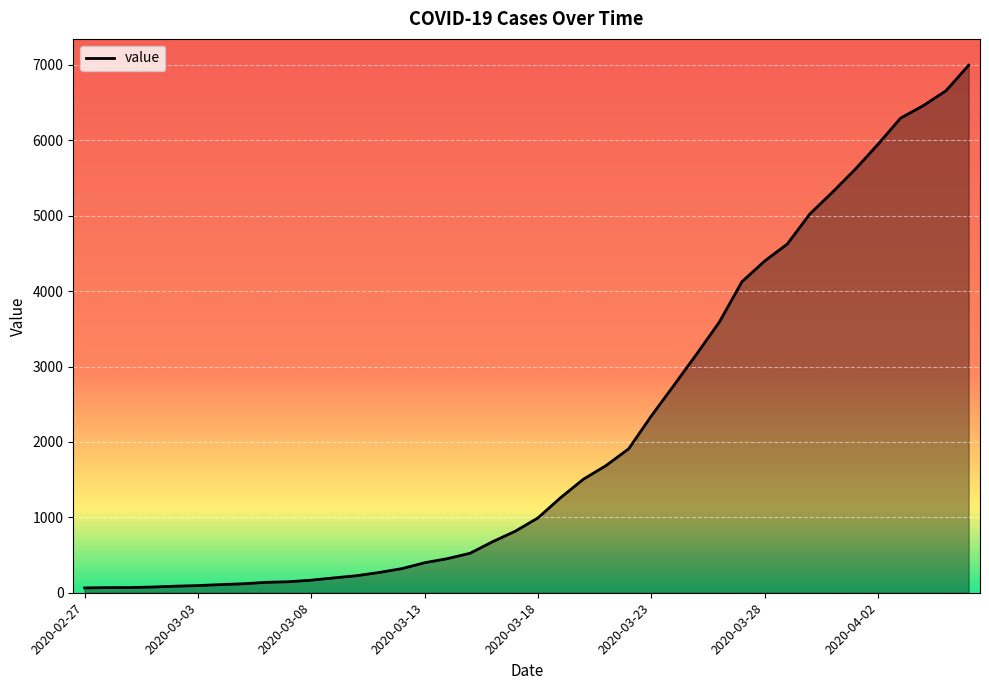

What is the difference between the maximum and minimum values?

6931